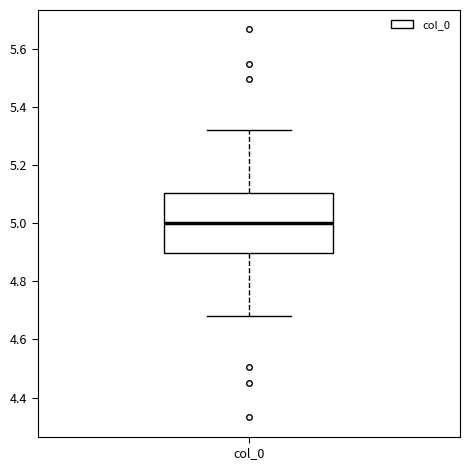

Where is the upper edge of the box for col_0 on the y-axis? The values are not printed on the chart, so give them approximately, as read against the axis.

5.10